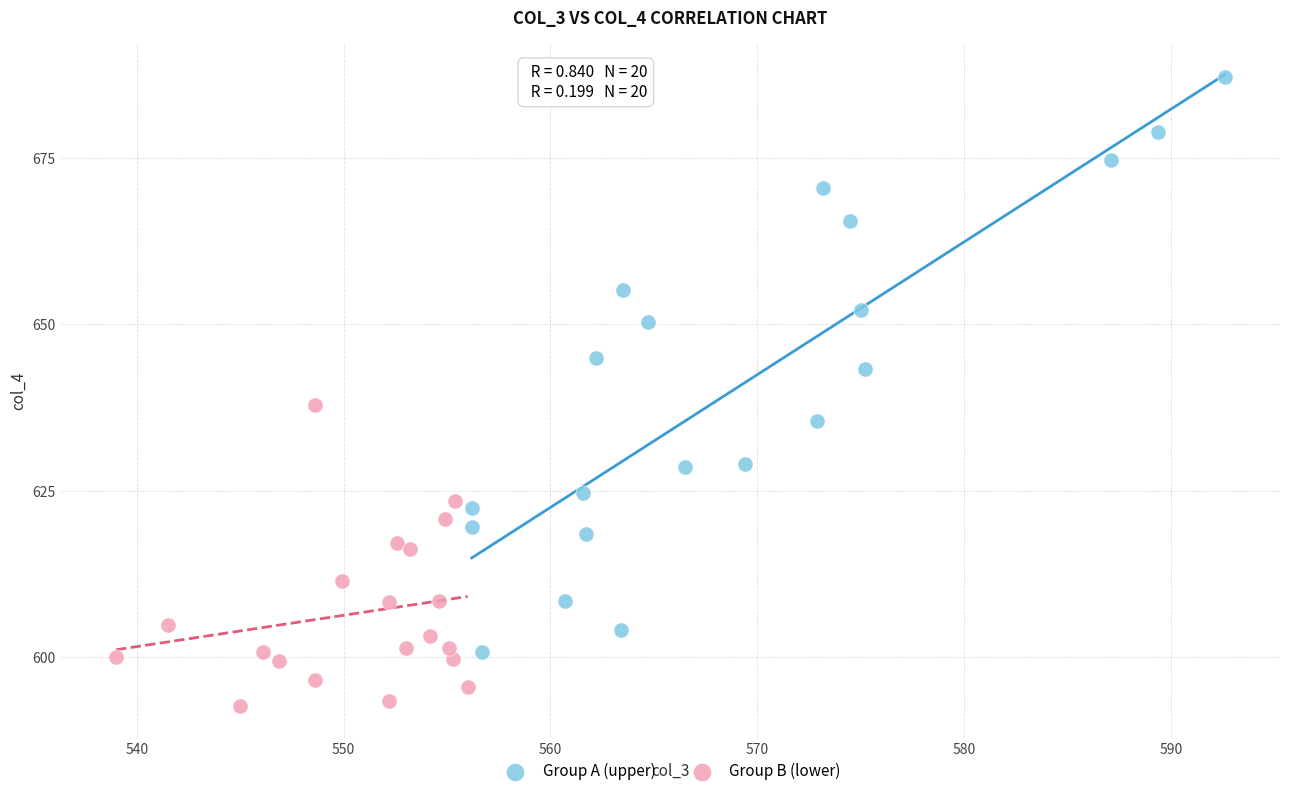

Which series contains the lowest Y value?

Group B (lower)